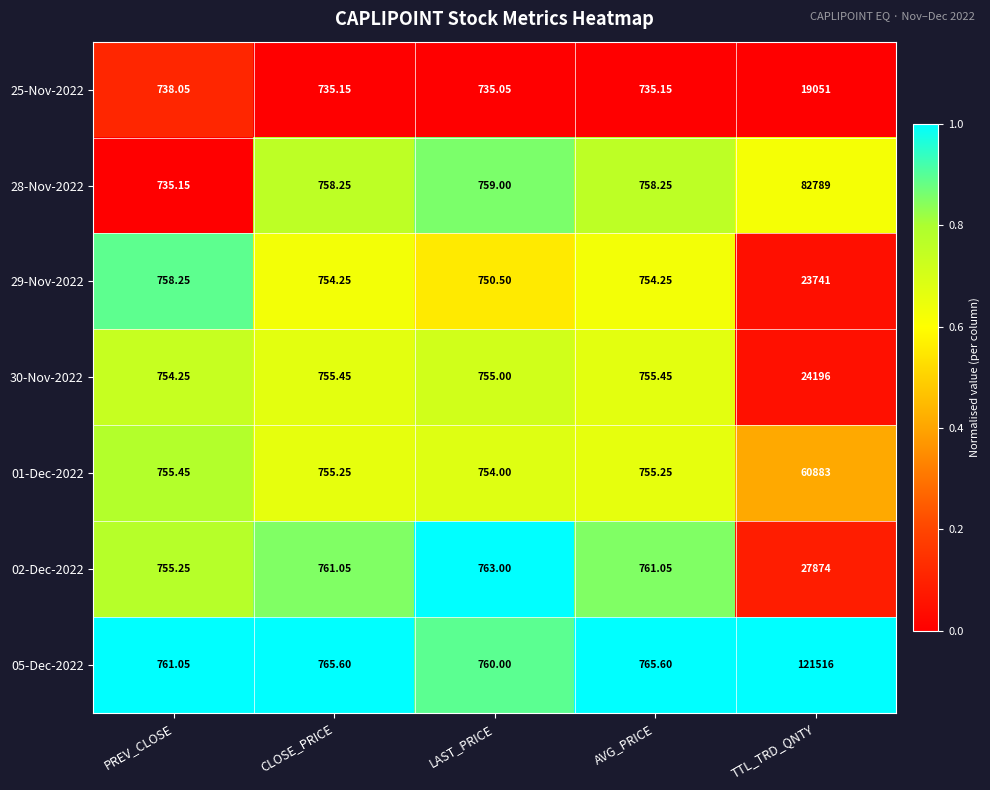

Is the value of 02-Dec-2022 at AVG_PRICE greater than the value of 01-Dec-2022 at AVG_PRICE?

Yes